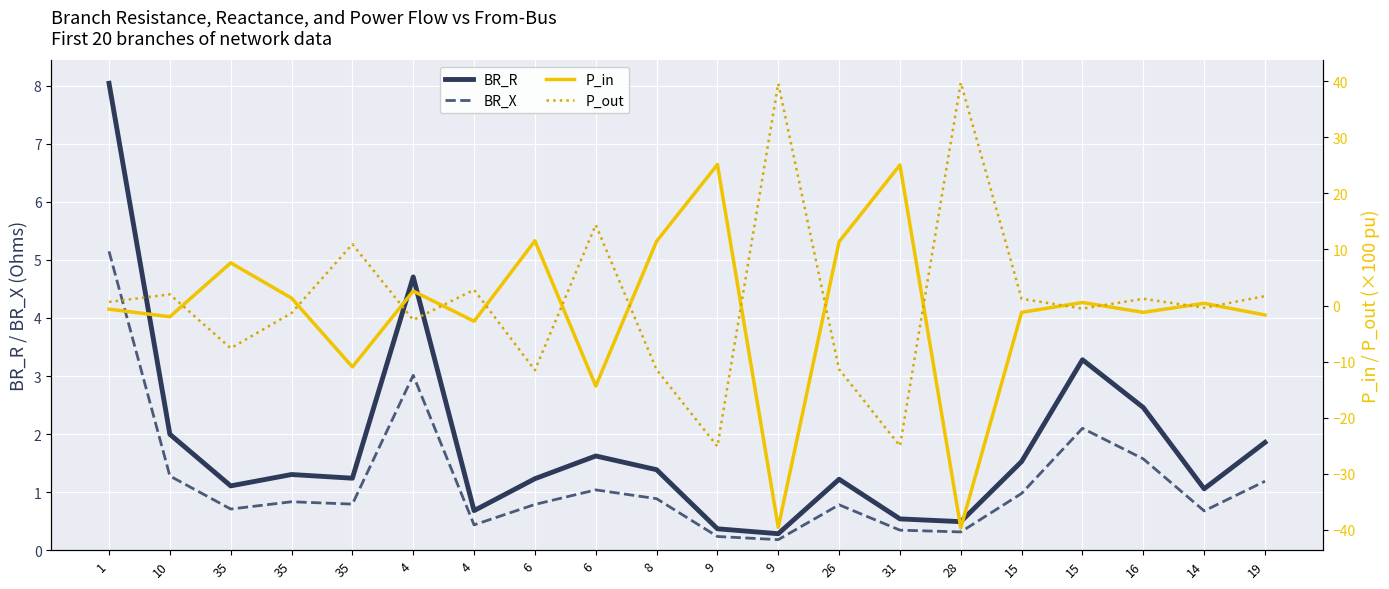

How many values in the P_in series are below 0?

10